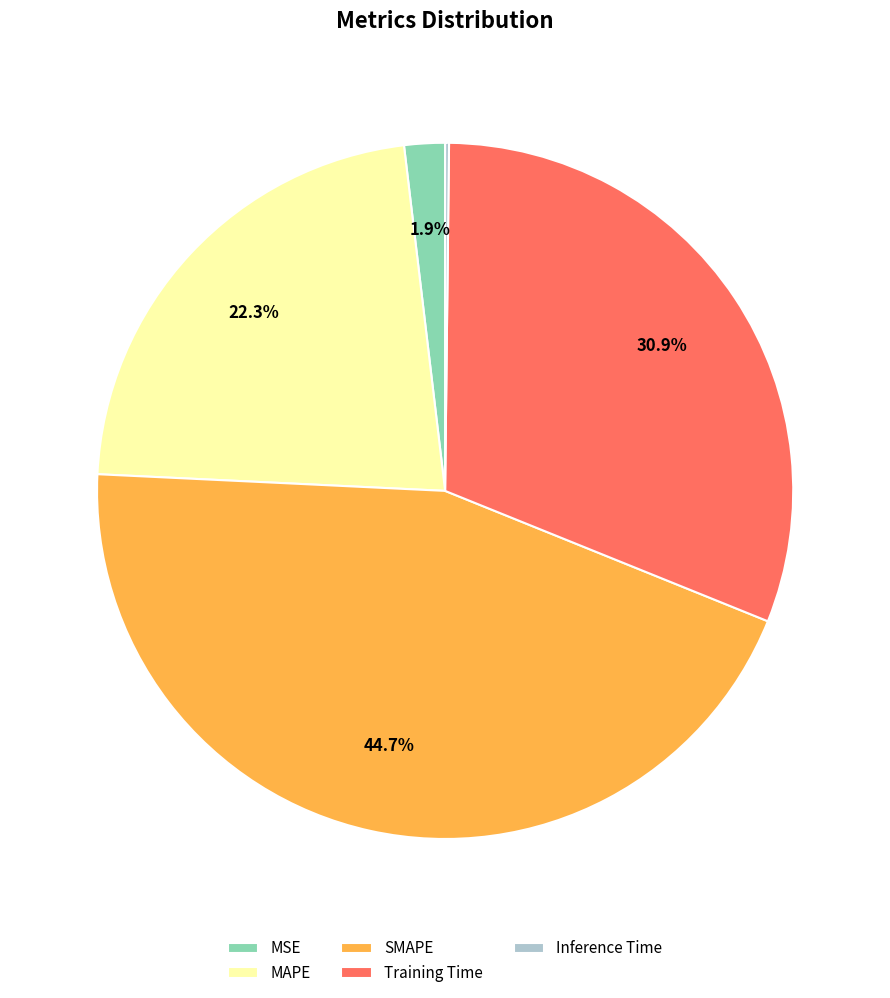

What percentage is the MAPE slice, to the nearest percent?

22%